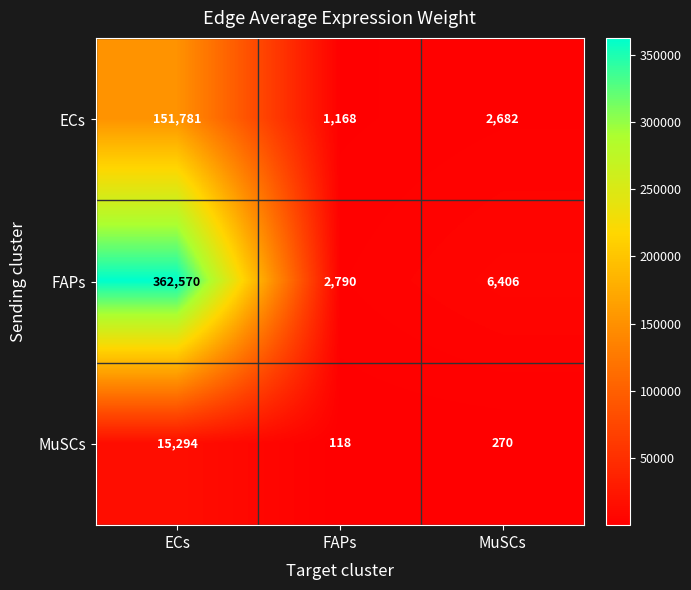

At FAPs, list the series in order from largest to smallest.

FAPs, ECs, MuSCs